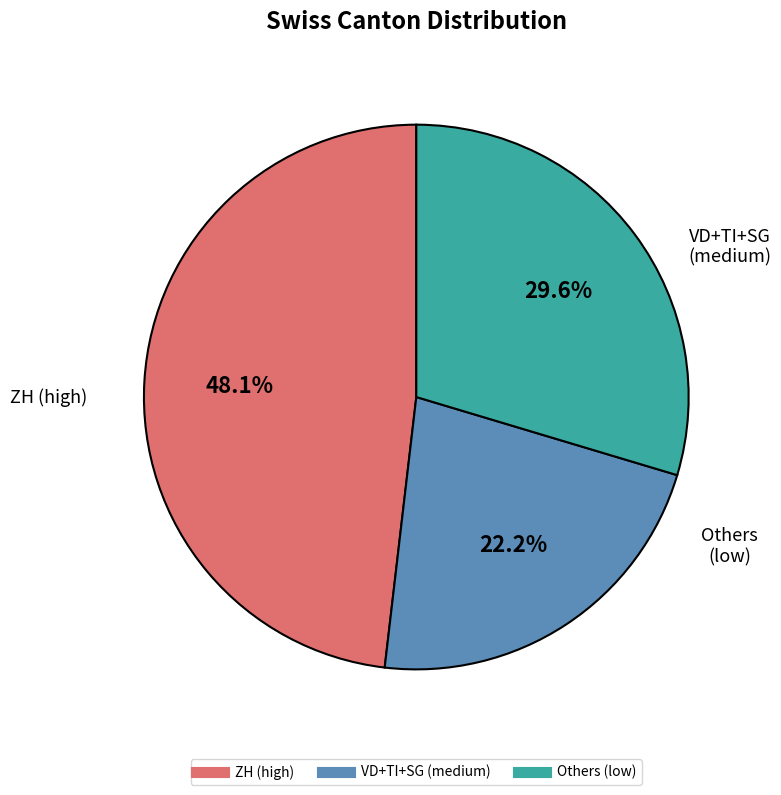

To the nearest percent, what is the average slice percentage?

33%